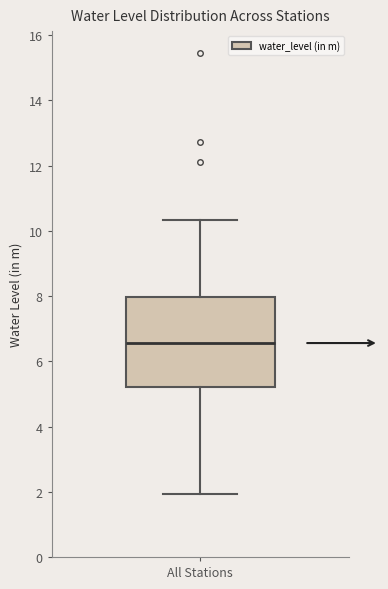

Read this box plot against the y-axis: the position of the median line, the range covered by the box, and the ends of both whiskers. The values are not printed on the chart, so give them approximately, as read against the axis.

median 6.6, box 5.2 to 8.0, whiskers 2.0 to 10.4